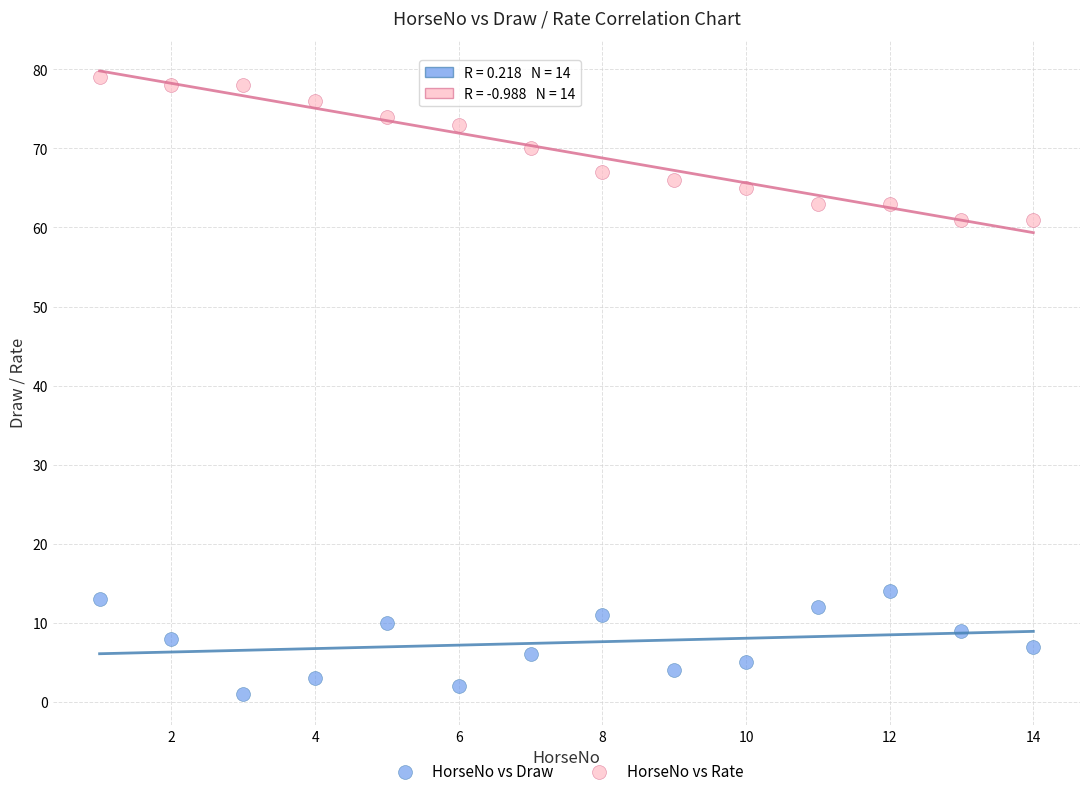

Across all data points, what is the range of X values (max minus min)?

13